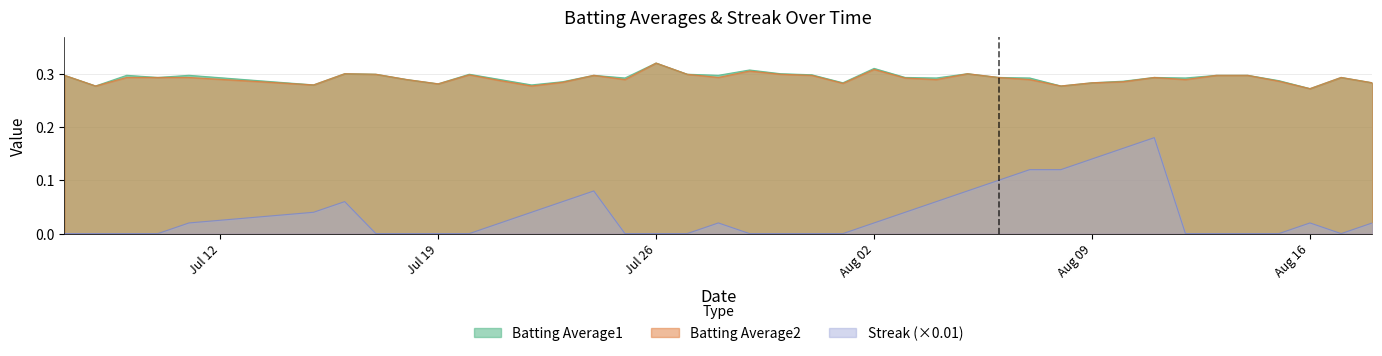

How many interior local valleys does the Batting Average1 series have?

12